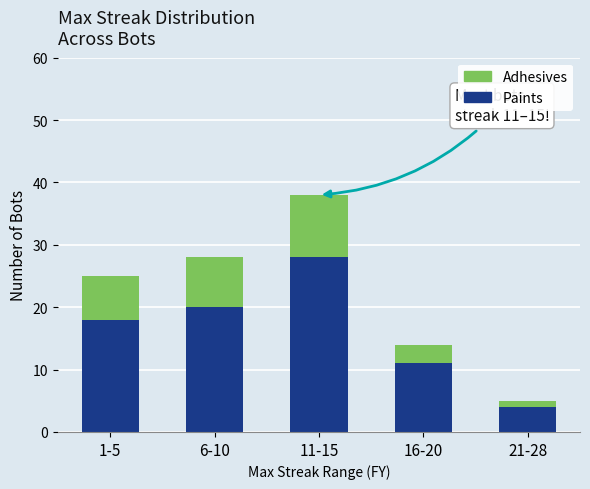

What is the difference between the maximum and second lowest values in the Paints series?

17